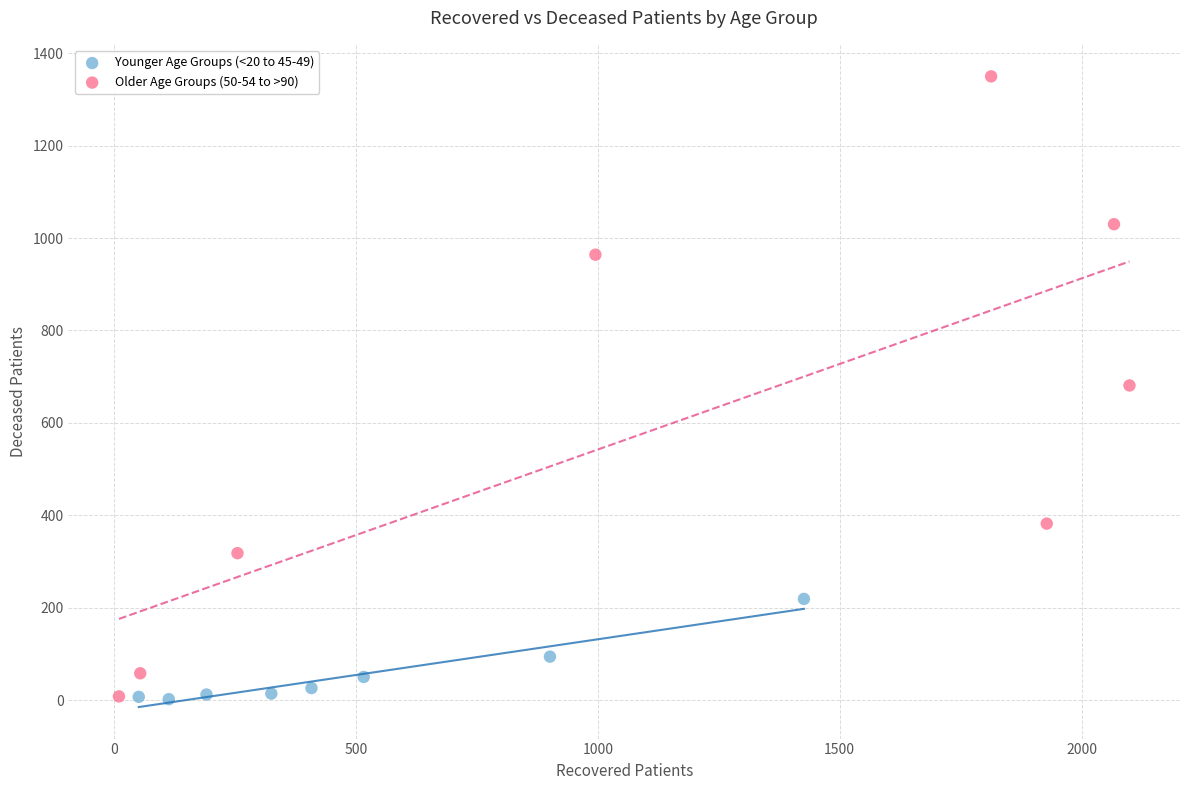

Which series has the largest Y range (max minus min)?

Older Age Groups (50-54 to >90)